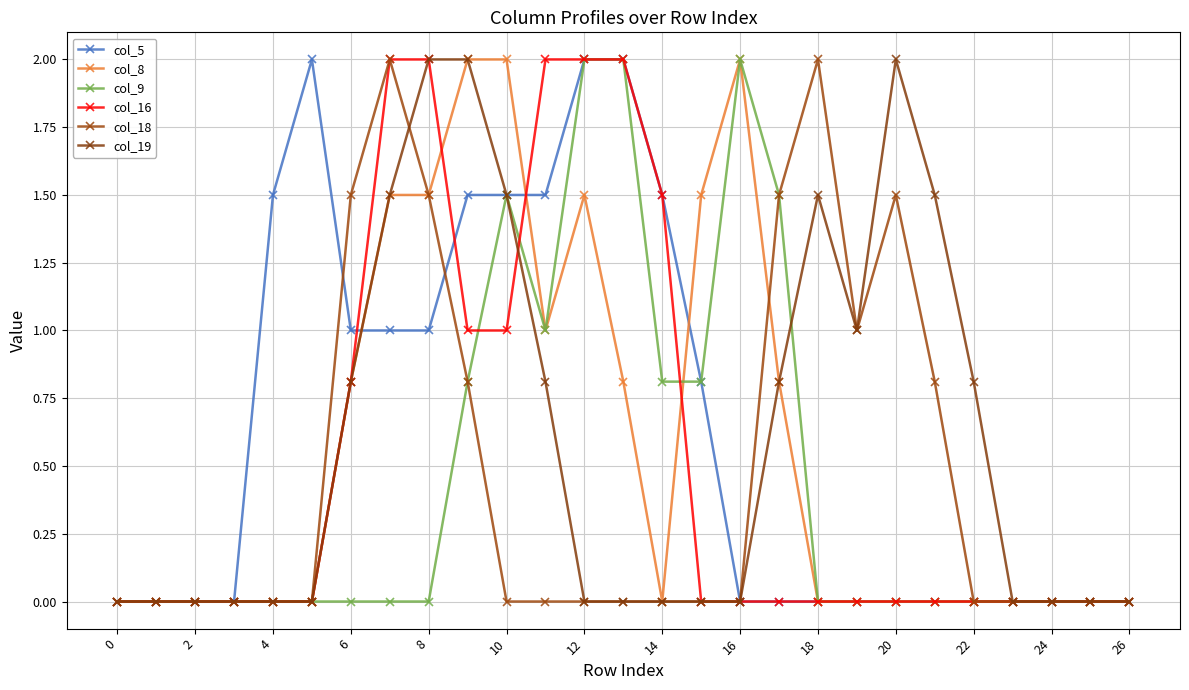

What is the difference between the maximum and minimum values in the col_19 series?

2.0